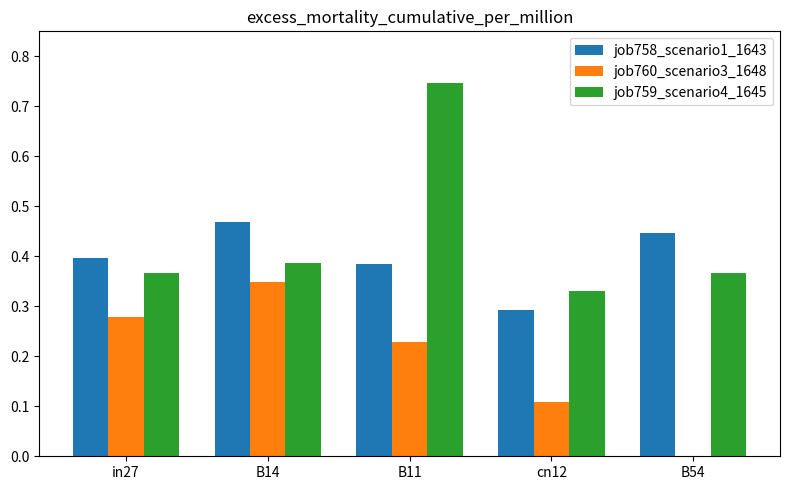

Where is job758_scenario1_1643 nearest to the value 0?

cn12